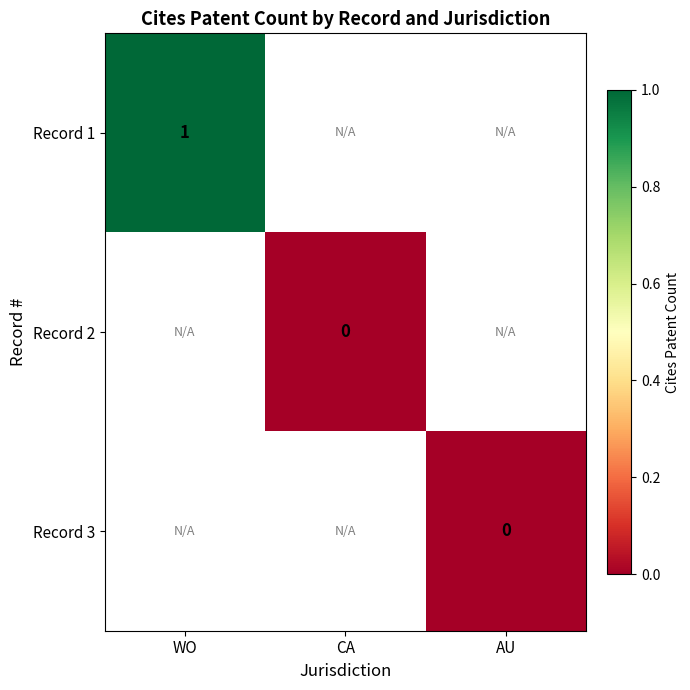

At which category does the chart reach its peak across all series?

WO